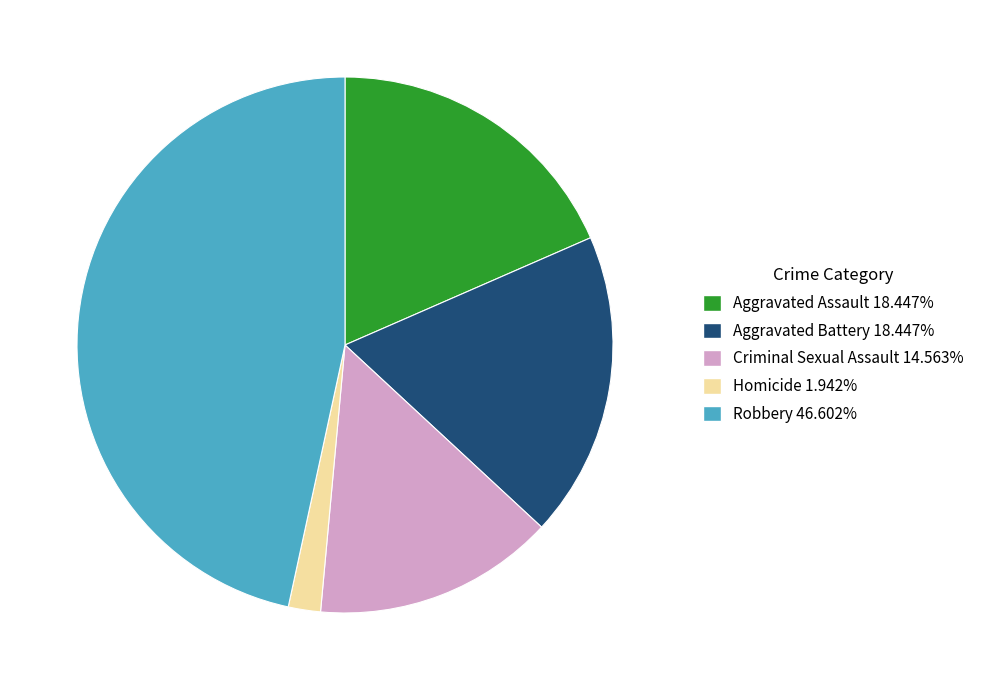

Does Homicide 1.942% account for over 50% of the chart?

No